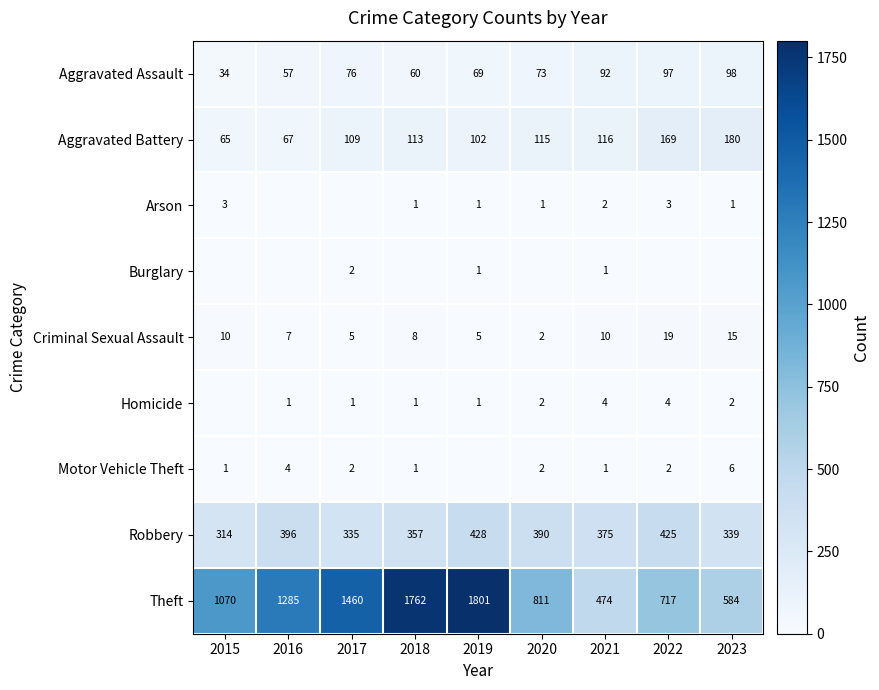

What is the difference between the maximum and second lowest values in the Robbery series?

93